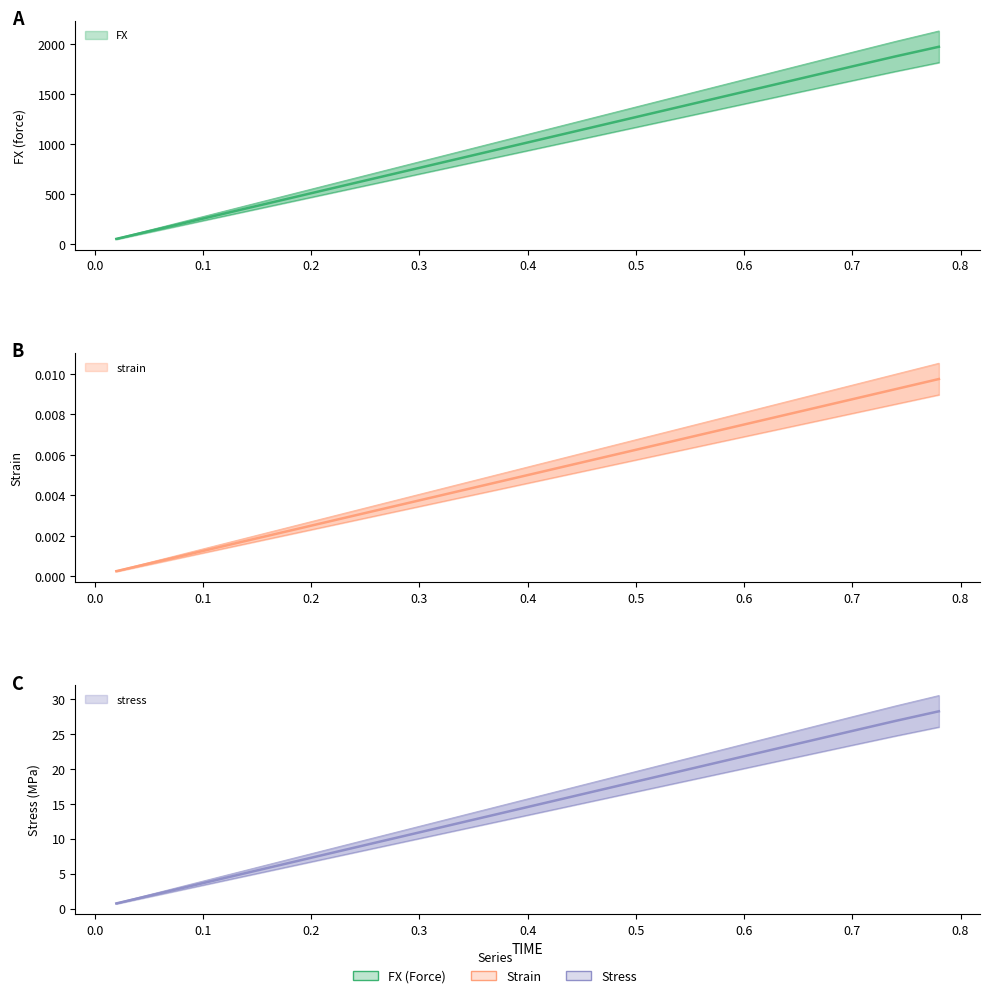

What are all the series names shown in the legend?

FX, strain, stress